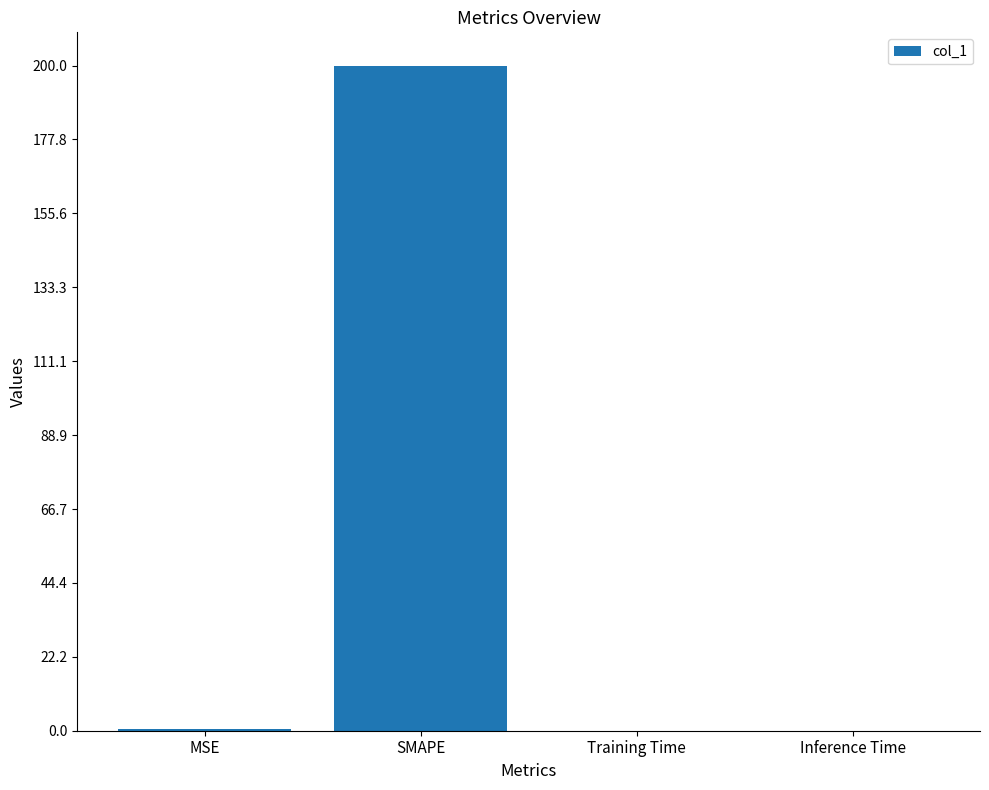

Between MSE and SMAPE, which is larger?

SMAPE